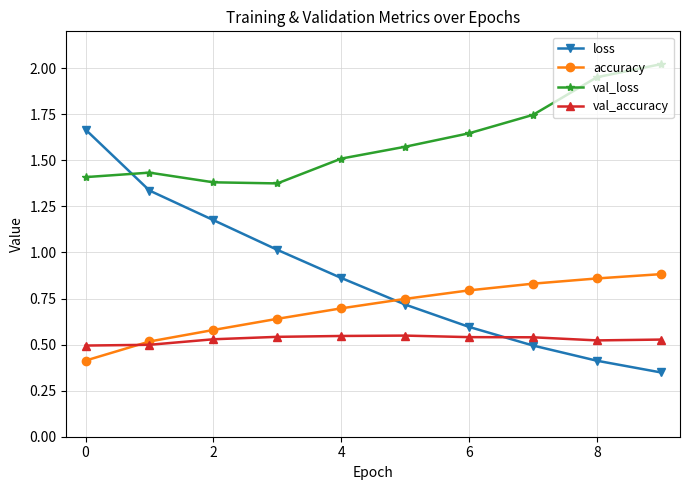

List the series in order of their overall mean, highest first.

val_loss, loss, accuracy, val_accuracy